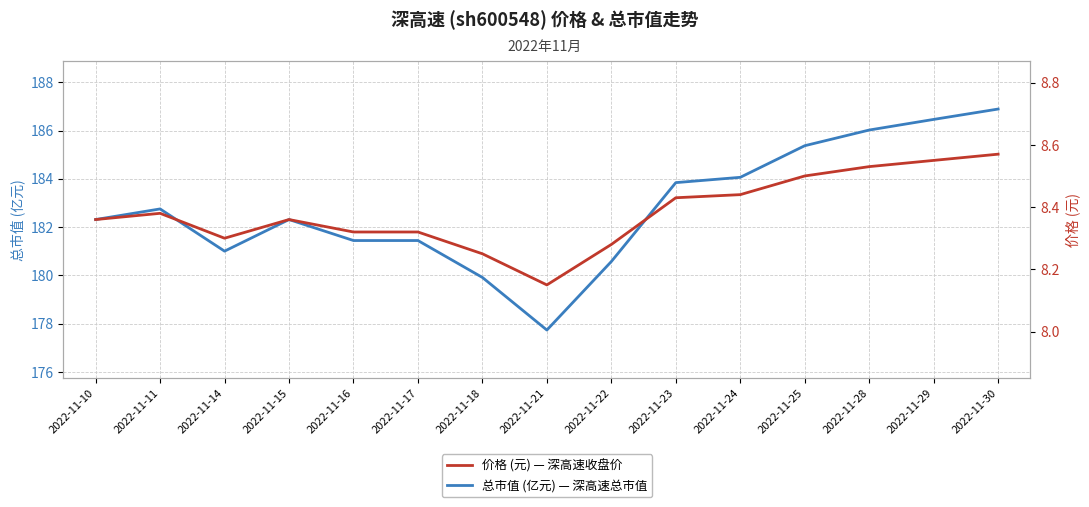

Reading left to right, what are all the values shown in this chart?

总市值(亿元): 182.3	182.8	181.0	182.3	181.4	181.4	179.9	177.7	180.6	183.8	184.1	185.4	186.0	186.5	186.9
价格(元): 8.4	8.4	8.3	8.4	8.3	8.3	8.2	8.2	8.3	8.4	8.4	8.5	8.5	8.6	8.6